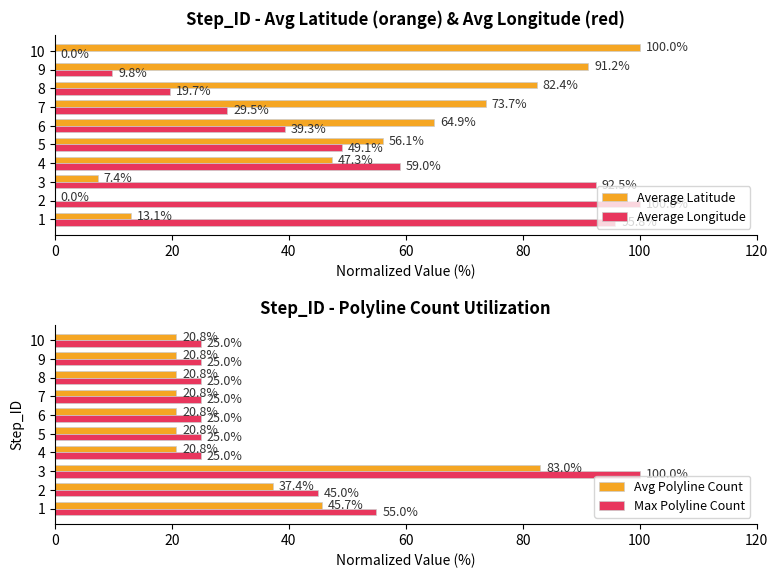

Read the Avg Polyline Count value at 1.

45.7